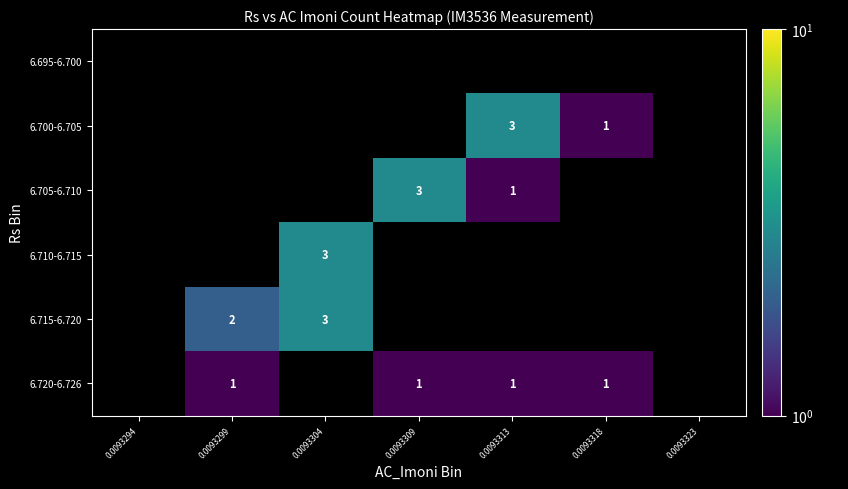

The value of 6.700-6.705 at 0.0093318 is 0.6. True or false?

False